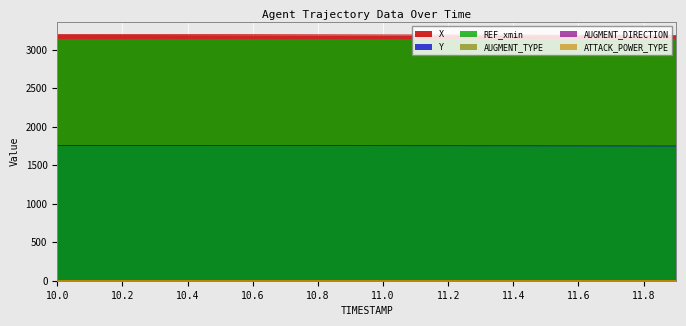

How many lines are shown in the chart?

6